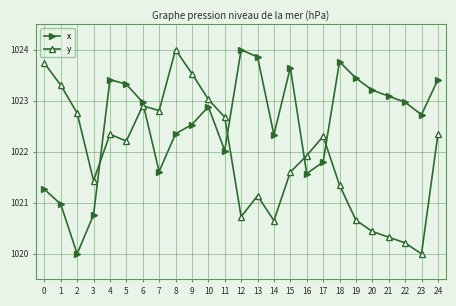

What is the difference between the second highest and minimum values in the x series?

3.9